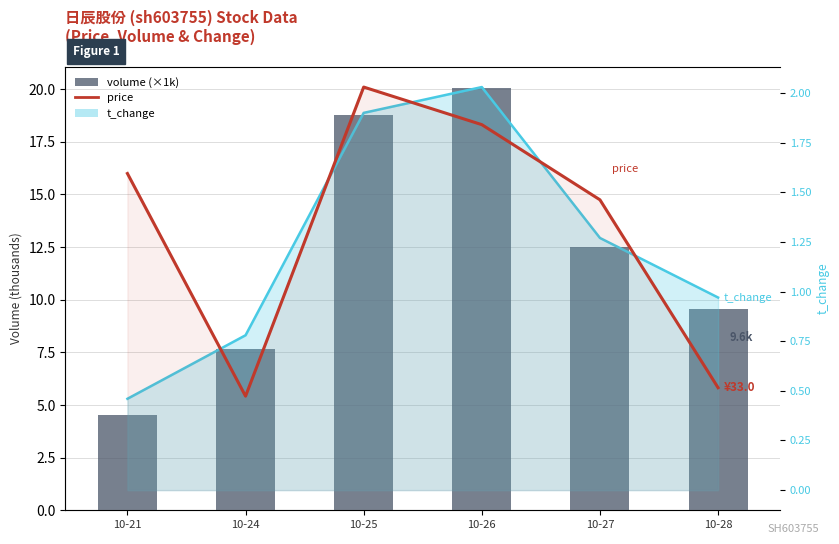

True or false: t_change_line has a value of 3.1 at 10-25.

False